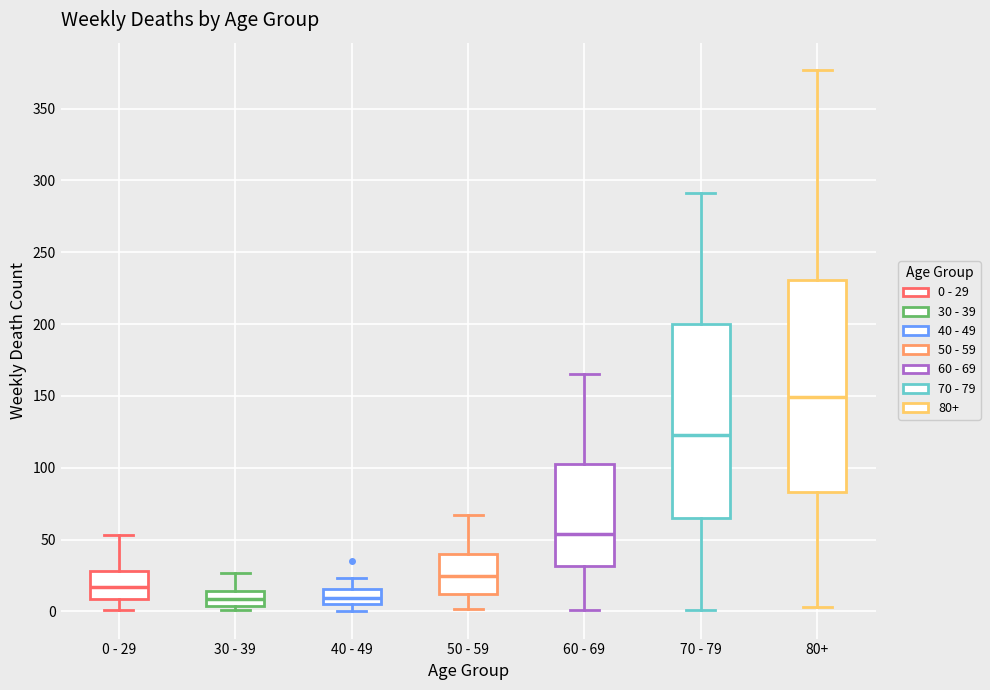

Which box has the highest median line?

80+